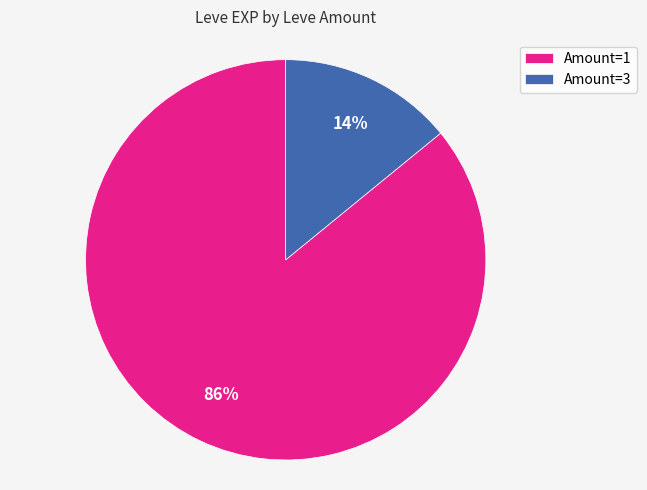

How many segments does this pie chart have?

2